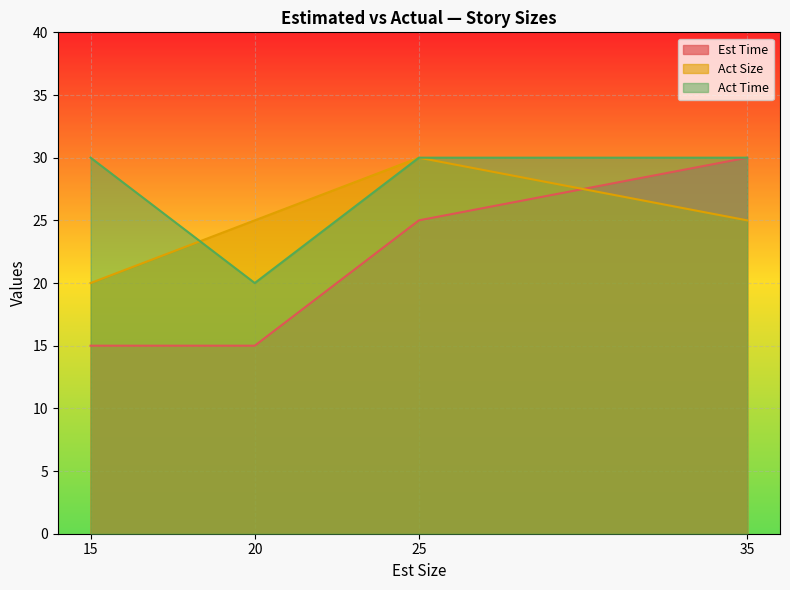

What is the highest value of the Act Time series?

30